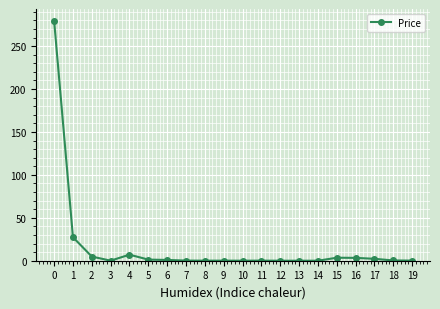

What is the greatest value displayed?

279.3